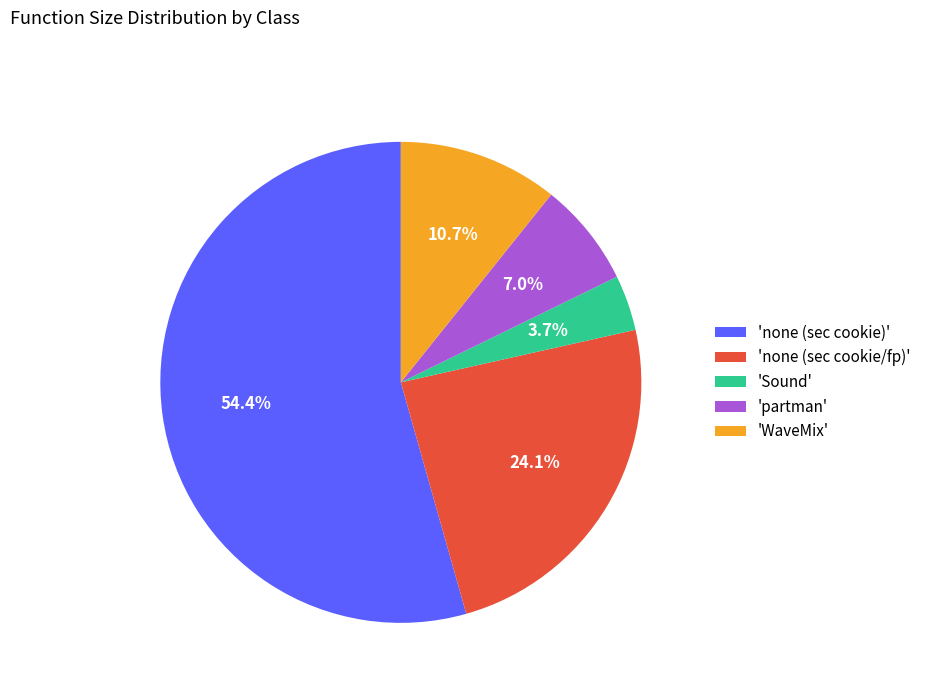

Rank the categories by value from highest to lowest.

'none (sec cookie)', 'none (sec cookie/fp)', 'WaveMix', 'partman', 'Sound'